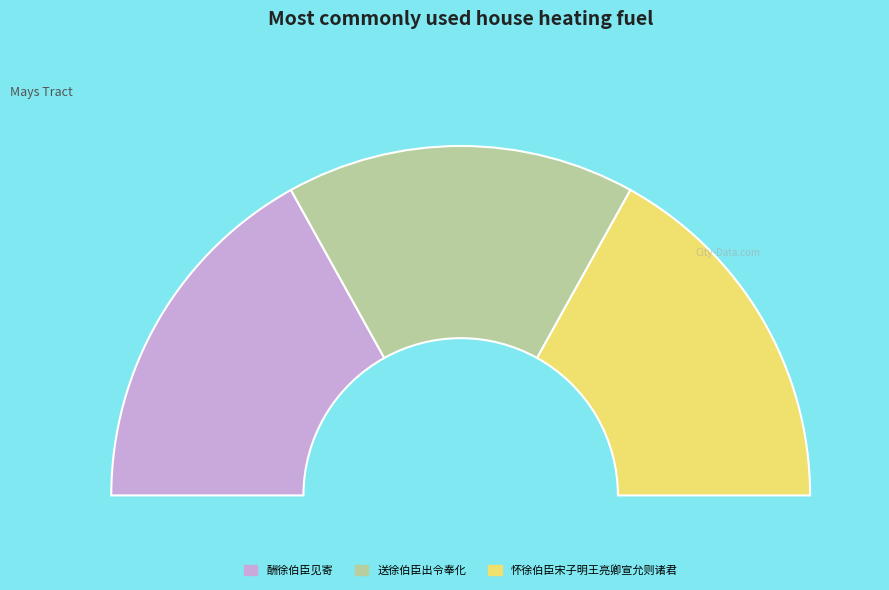

Which slice is the smallest?

送徐伯臣出令奉化